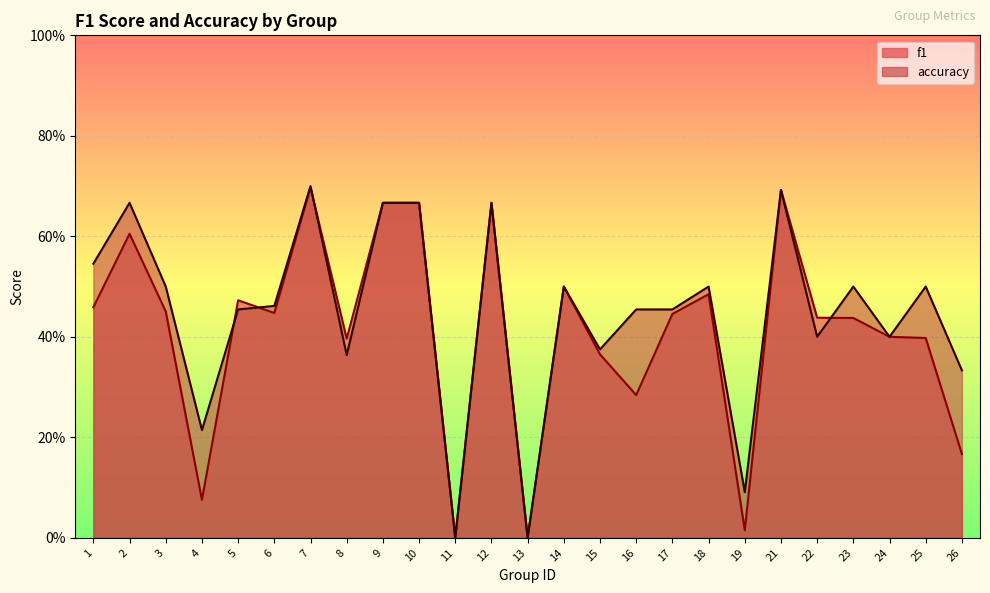

Which series has the largest range (max minus min)?

accuracy